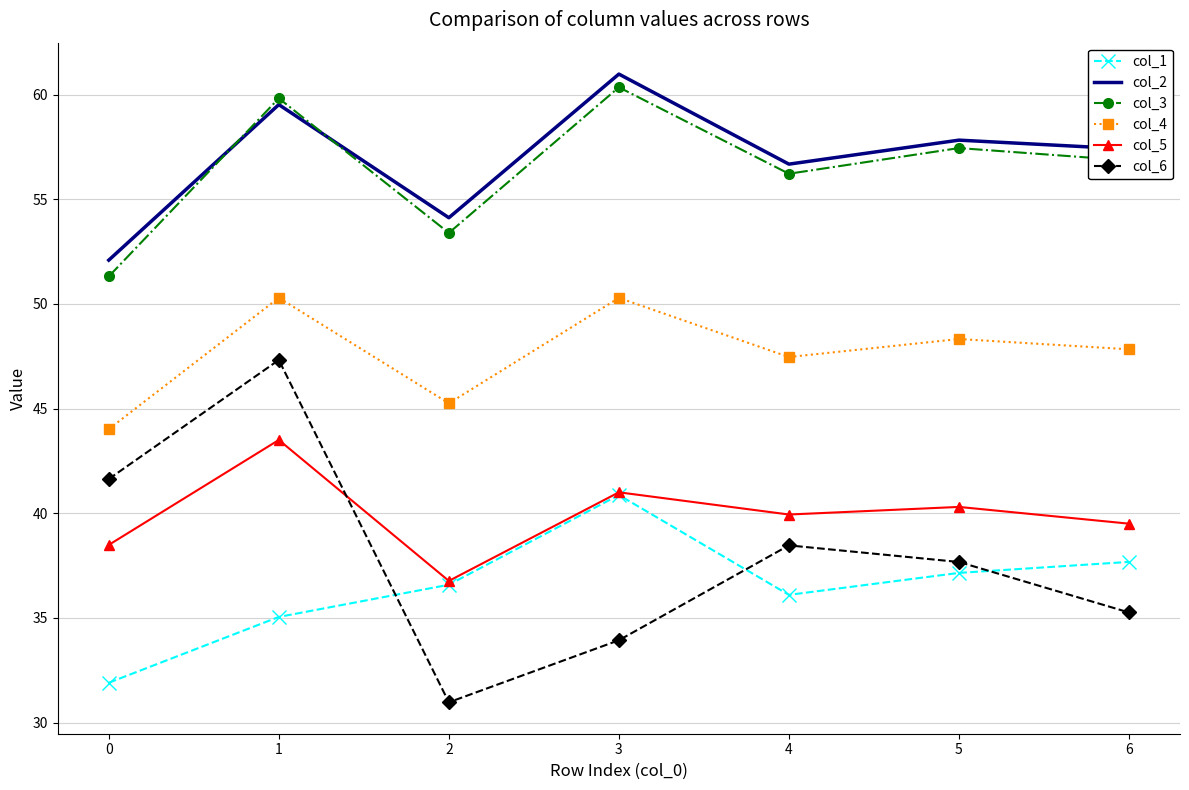

True or false: col_3 and col_1 cross at least once.

False